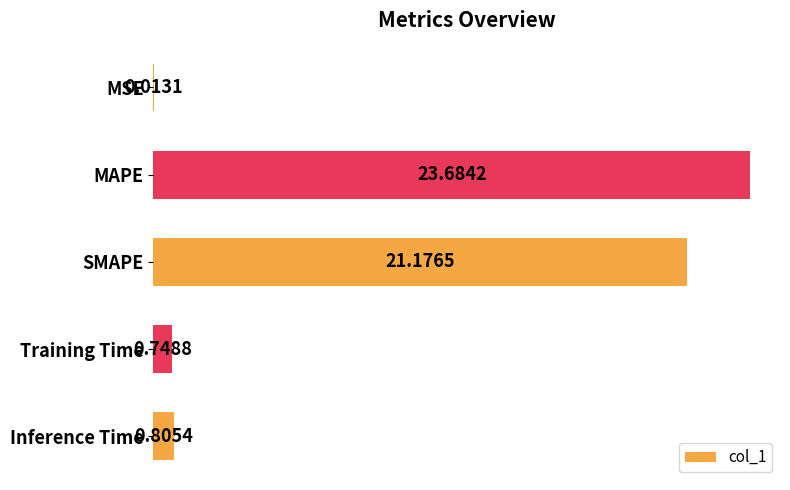

How many categories are shown in the chart?

5